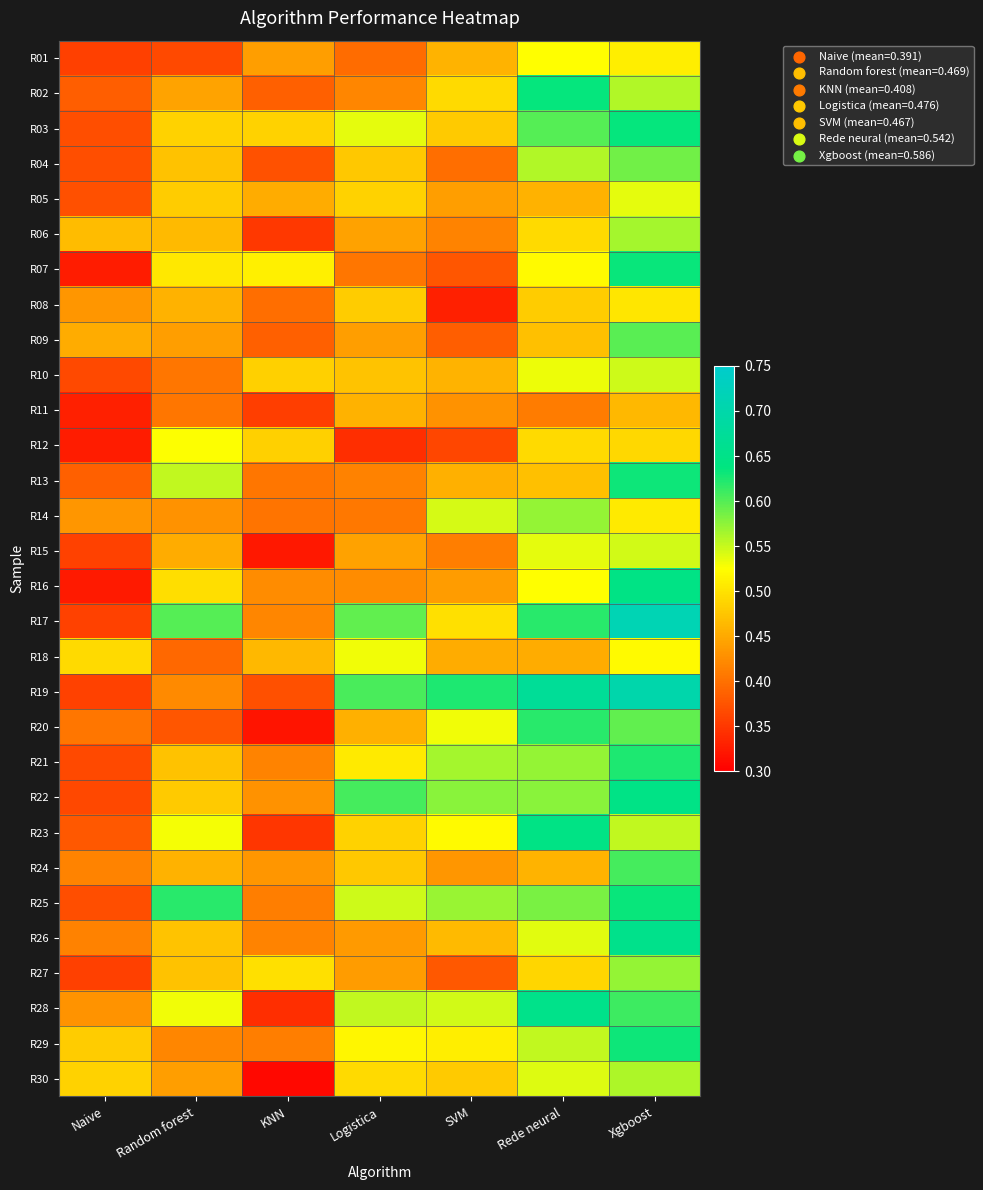

Reading left to right, extract all data points from this chart.

R01: Naive=0.4	Random forest=0.4	KNN=0.4	Logistica=0.4	SVM=0.5	Rede neural=0.5	Xgboost=0.5
R02: Naive=0.4	Random forest=0.4	KNN=0.4	Logistica=0.4	SVM=0.5	Rede neural=0.6	Xgboost=0.6
R03: Naive=0.4	Random forest=0.5	KNN=0.5	Logistica=0.5	SVM=0.5	Rede neural=0.6	Xgboost=0.6
R04: Naive=0.4	Random forest=0.5	KNN=0.4	Logistica=0.5	SVM=0.4	Rede neural=0.6	Xgboost=0.6
R05: Naive=0.4	Random forest=0.5	KNN=0.5	Logistica=0.5	SVM=0.4	Rede neural=0.5	Xgboost=0.5
R06: Naive=0.5	Random forest=0.5	KNN=0.3	Logistica=0.4	SVM=0.4	Rede neural=0.5	Xgboost=0.6
R07: Naive=0.3	Random forest=0.5	KNN=0.5	Logistica=0.4	SVM=0.4	Rede neural=0.5	Xgboost=0.6
R08: Naive=0.4	Random forest=0.5	KNN=0.4	Logistica=0.5	SVM=0.3	Rede neural=0.5	Xgboost=0.5
R09: Naive=0.5	Random forest=0.4	KNN=0.4	Logistica=0.4	SVM=0.4	Rede neural=0.5	Xgboost=0.6
R10: Naive=0.4	Random forest=0.4	KNN=0.5	Logistica=0.5	SVM=0.5	Rede neural=0.5	Xgboost=0.5
R11: Naive=0.3	Random forest=0.4	KNN=0.4	Logistica=0.5	SVM=0.4	Rede neural=0.4	Xgboost=0.5
R12: Naive=0.3	Random forest=0.5	KNN=0.5	Logistica=0.3	SVM=0.4	Rede neural=0.5	Xgboost=0.5
R13: Naive=0.4	Random forest=0.6	KNN=0.4	Logistica=0.4	SVM=0.5	Rede neural=0.5	Xgboost=0.6
R14: Naive=0.4	Random forest=0.4	KNN=0.4	Logistica=0.4	SVM=0.5	Rede neural=0.6	Xgboost=0.5
R15: Naive=0.4	Random forest=0.5	KNN=0.3	Logistica=0.4	SVM=0.4	Rede neural=0.5	Xgboost=0.5
R16: Naive=0.3	Random forest=0.5	KNN=0.4	Logistica=0.4	SVM=0.4	Rede neural=0.5	Xgboost=0.6
R17: Naive=0.4	Random forest=0.6	KNN=0.4	Logistica=0.6	SVM=0.5	Rede neural=0.6	Xgboost=0.7
R18: Naive=0.5	Random forest=0.4	KNN=0.5	Logistica=0.5	SVM=0.5	Rede neural=0.5	Xgboost=0.5
R19: Naive=0.4	Random forest=0.4	KNN=0.4	Logistica=0.6	SVM=0.6	Rede neural=0.7	Xgboost=0.7
R20: Naive=0.4	Random forest=0.4	KNN=0.3	Logistica=0.5	SVM=0.5	Rede neural=0.6	Xgboost=0.6
R21: Naive=0.4	Random forest=0.5	KNN=0.4	Logistica=0.5	SVM=0.6	Rede neural=0.6	Xgboost=0.6
R22: Naive=0.4	Random forest=0.5	KNN=0.4	Logistica=0.6	SVM=0.6	Rede neural=0.6	Xgboost=0.6
R23: Naive=0.4	Random forest=0.5	KNN=0.3	Logistica=0.5	SVM=0.5	Rede neural=0.6	Xgboost=0.6
R24: Naive=0.4	Random forest=0.5	KNN=0.4	Logistica=0.5	SVM=0.4	Rede neural=0.5	Xgboost=0.6
R25: Naive=0.4	Random forest=0.6	KNN=0.4	Logistica=0.5	SVM=0.6	Rede neural=0.6	Xgboost=0.6
R26: Naive=0.4	Random forest=0.5	KNN=0.4	Logistica=0.4	SVM=0.5	Rede neural=0.5	Xgboost=0.7
R27: Naive=0.4	Random forest=0.5	KNN=0.5	Logistica=0.4	SVM=0.4	Rede neural=0.5	Xgboost=0.6
R28: Naive=0.4	Random forest=0.5	KNN=0.3	Logistica=0.6	SVM=0.5	Rede neural=0.7	Xgboost=0.6
R29: Naive=0.5	Random forest=0.4	KNN=0.4	Logistica=0.5	SVM=0.5	Rede neural=0.6	Xgboost=0.6
R30: Naive=0.5	Random forest=0.4	KNN=0.3	Logistica=0.5	SVM=0.5	Rede neural=0.5	Xgboost=0.6